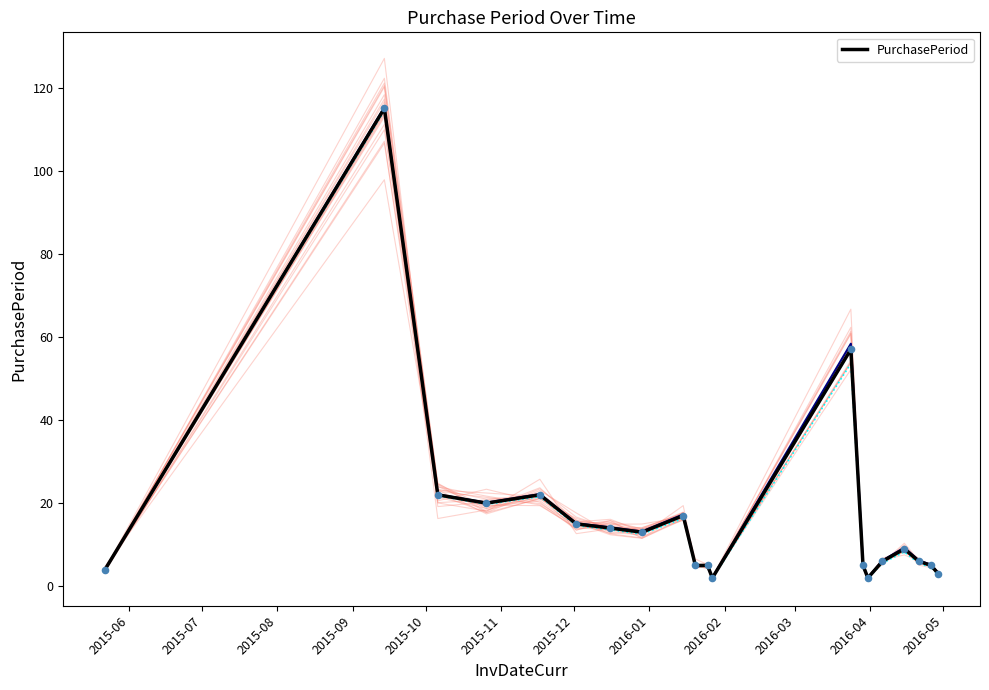

What is the highest value of the PurchasePeriod series?

115